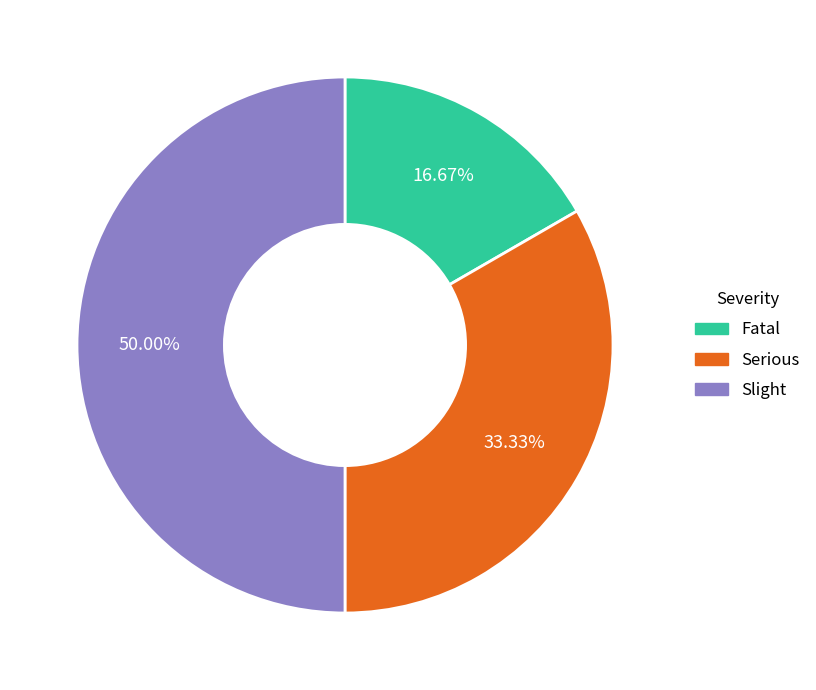

Which slice is the largest?

Slight